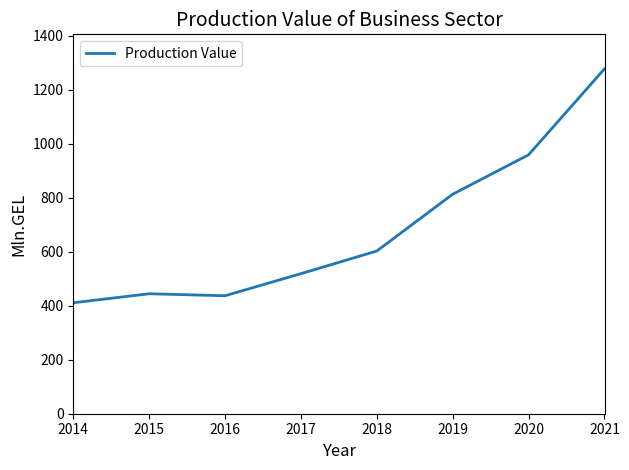

What is the smallest value displayed?

410.9